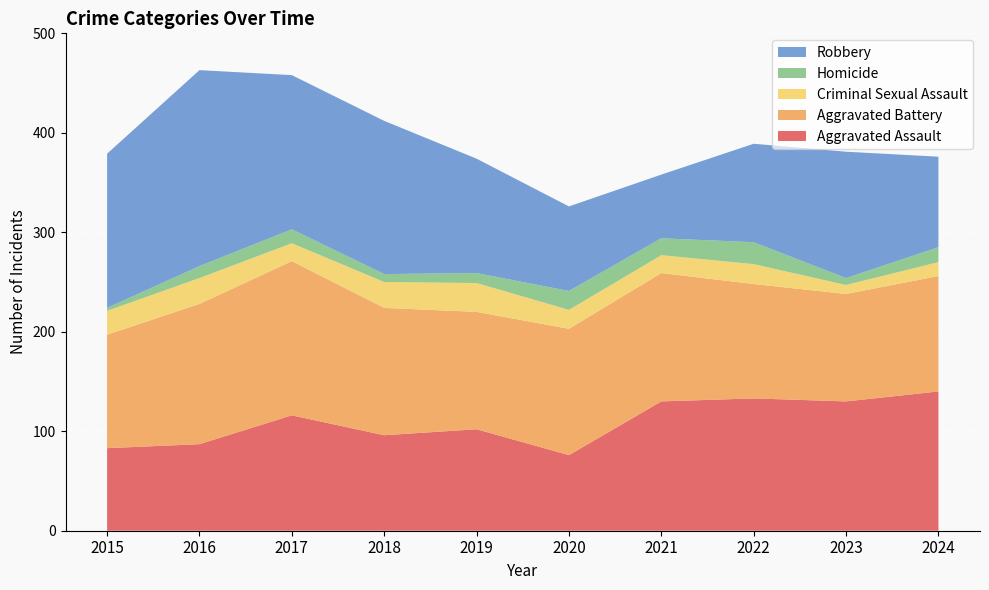

Reading left to right, what are all the values shown in this chart?

Aggravated Assault: 83	87	116	96	102	76	130	133	130	140
Aggravated Battery: 114	141	155	128	118	127	129	115	108	116
Criminal Sexual Assault: 24	26	18	26	29	19	18	20	9	14
Homicide: 3	12	14	8	10	19	17	22	7	15
Robbery: 155	197	155	154	115	85	64	99	127	91